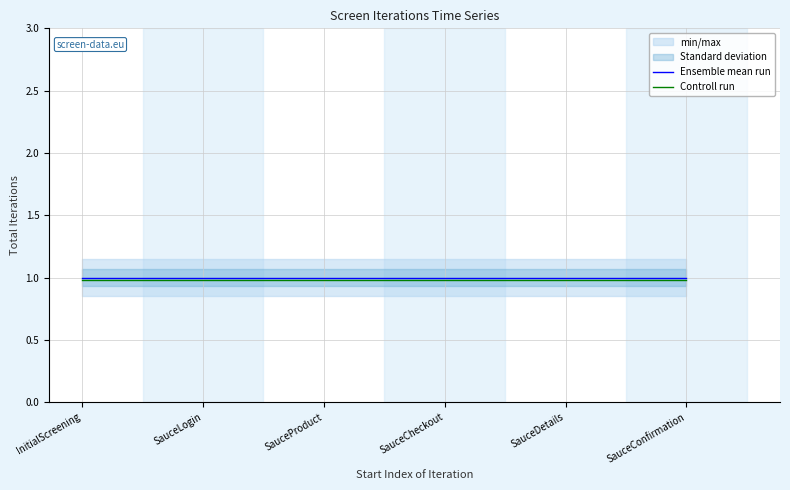

The Controll run series shows 0.3 at SauceProduct. True or false?

False